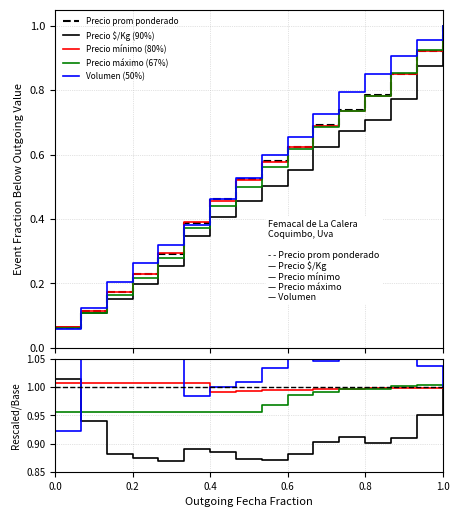

Does the chart have visible grid lines?

Yes